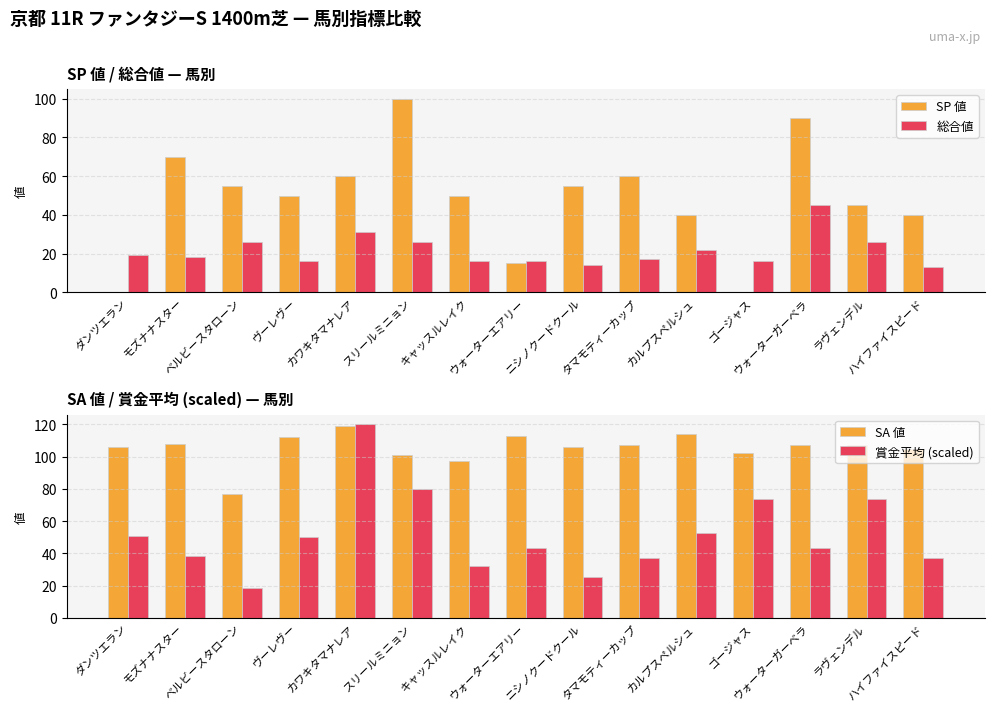

Reading left to right, list all the values displayed in this chart.

SP 値: 0.0	70.0	55.0	50.0	60.0	100.0	50.0	15.0	55.0	60.0	40.0	0.0	90.0	45.0	40.0
総合値: 19.0	18.0	26.0	16.0	31.0	26.0	16.0	16.0	14.0	17.0	22.0	16.0	45.0	26.0	13.0
SA 値: 106.0	108.0	77.0	112.0	119.0	101.0	97.0	113.0	106.0	107.0	114.0	102.0	107.0	107.0	105.0
賞金平均 (scaled): 50.9	38.7	18.8	50.4	120.0	79.7	31.9	43.1	25.3	36.9	52.8	73.8	43.1	73.8	37.4